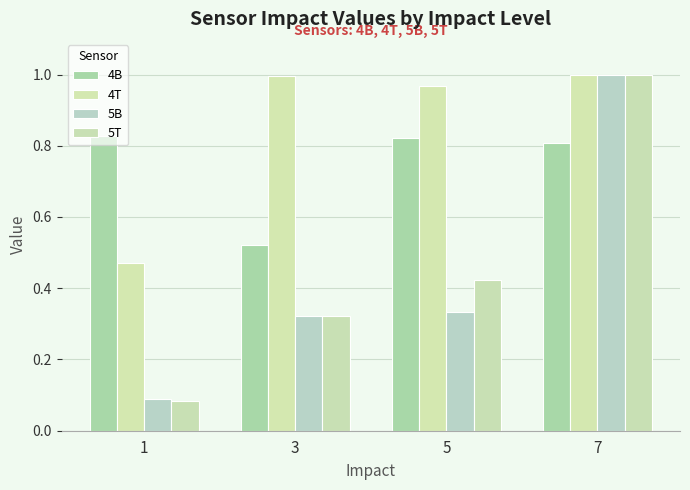

Is the value of 5B at 1 greater than the value of 5T at 7?

No